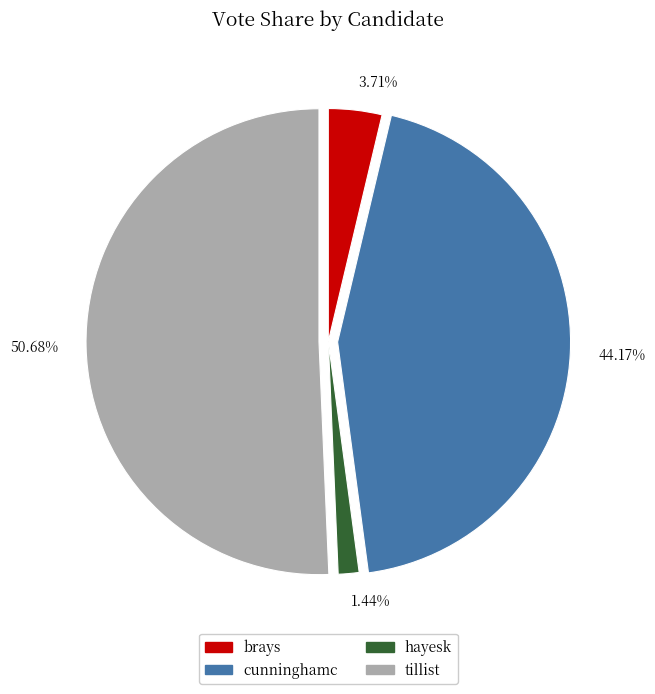

Which category has the biggest portion of the pie?

50.68%